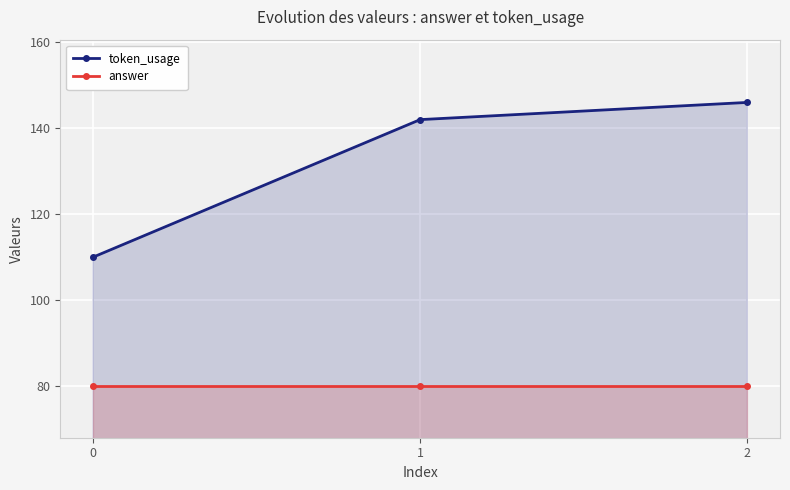

Is the value of answer at 0 greater than the value of token_usage at 1?

No